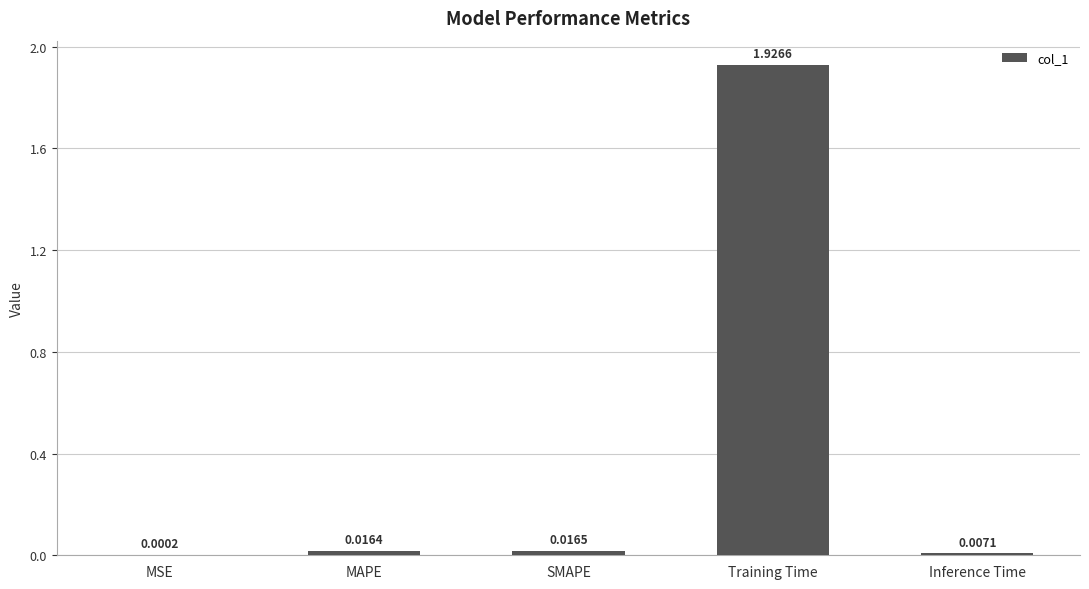

What is the change in value from Training Time to Inference Time?

-1.9